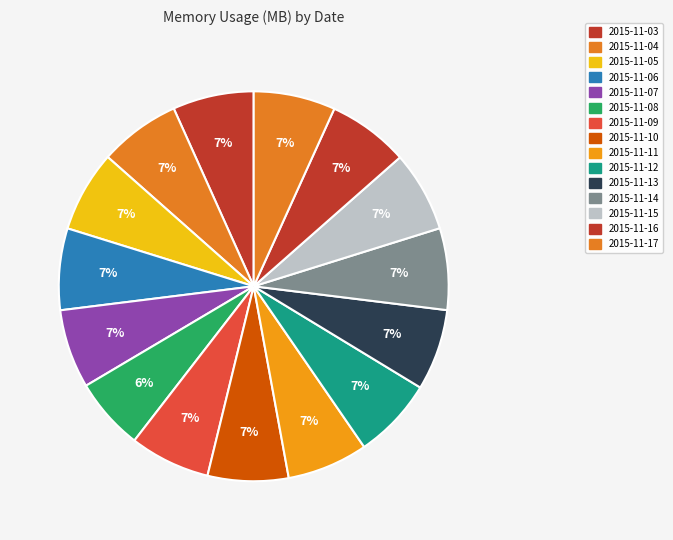

Count the number of slices in the pie.

15